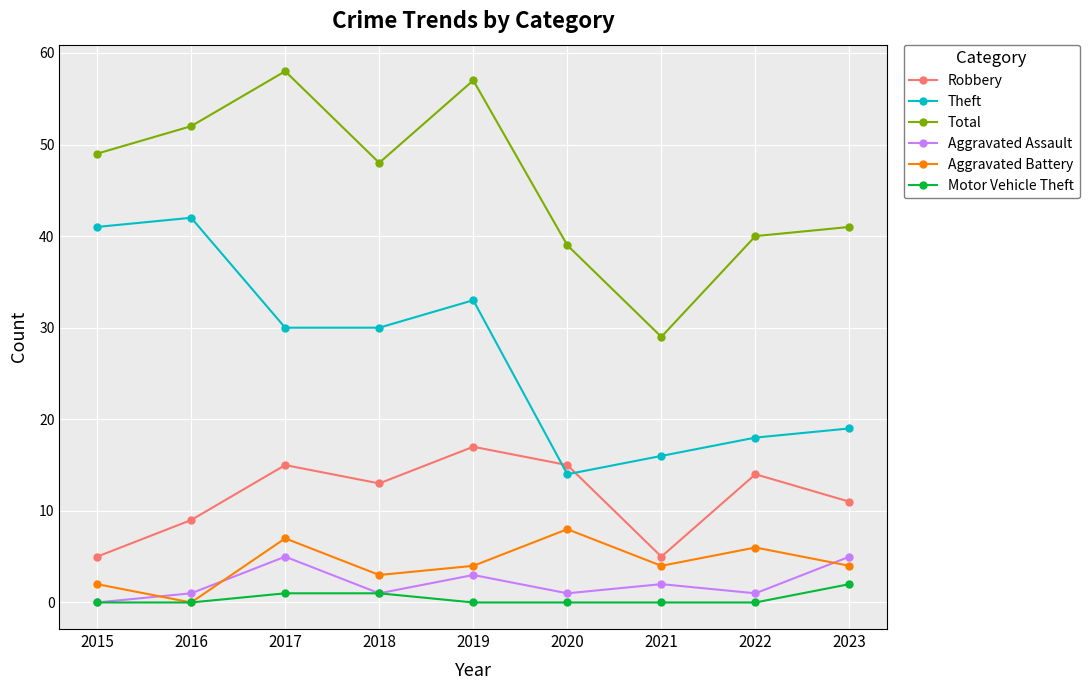

What is the difference between the maximum and second lowest values in the Robbery series?

12